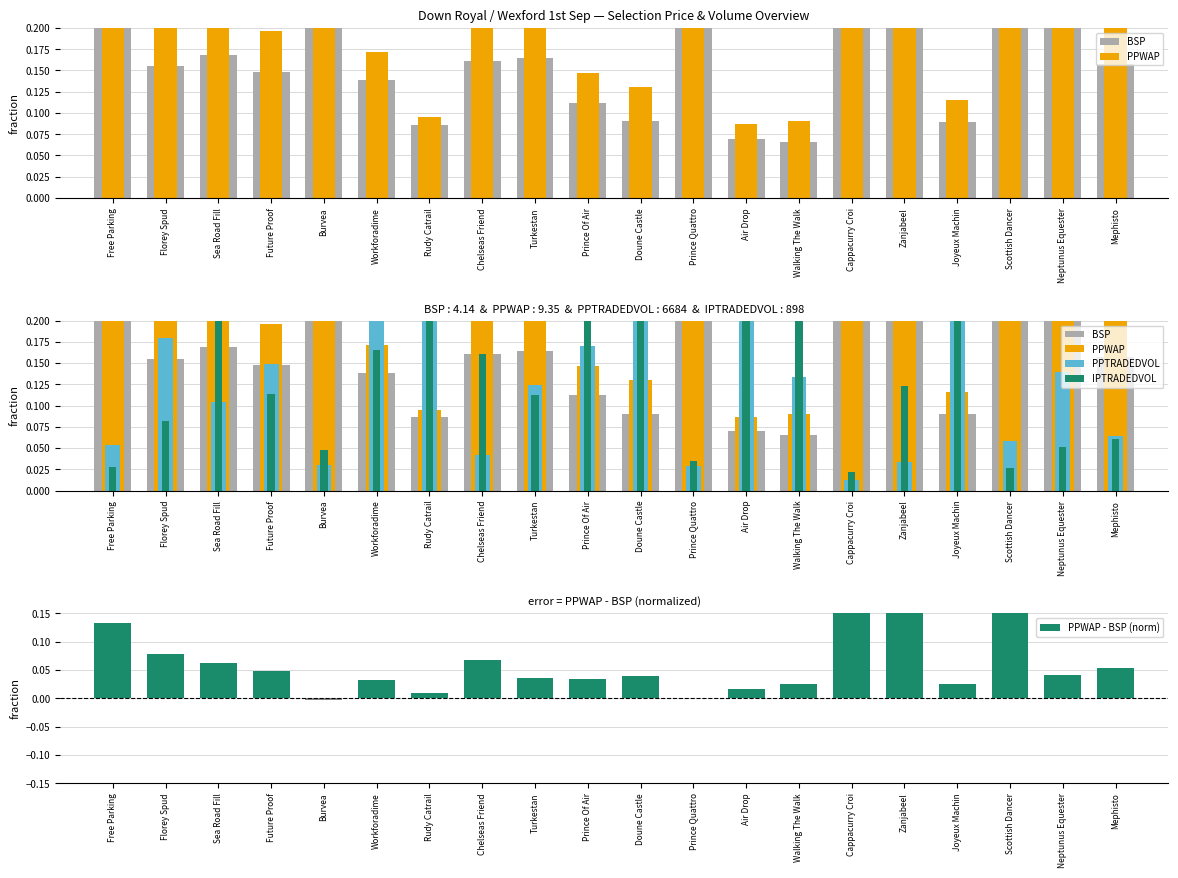

Rank the series by their maximum value, from highest to lowest.

BSP, PPWAP, PPTRADEDVOL, IPTRADEDVOL, PPWAP - BSP (norm)